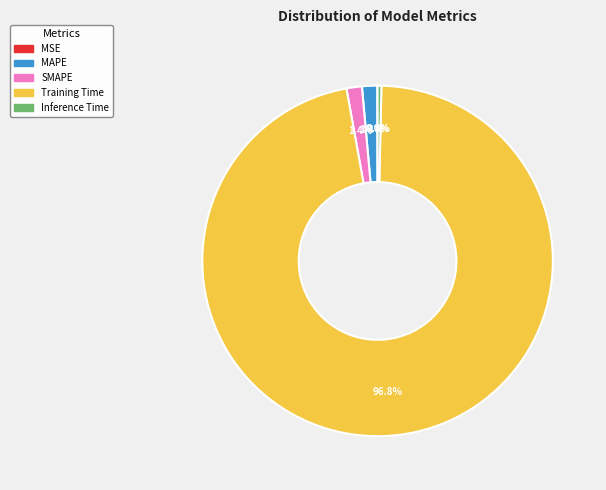

True or false: MAPE accounts for 7% of the total.

False